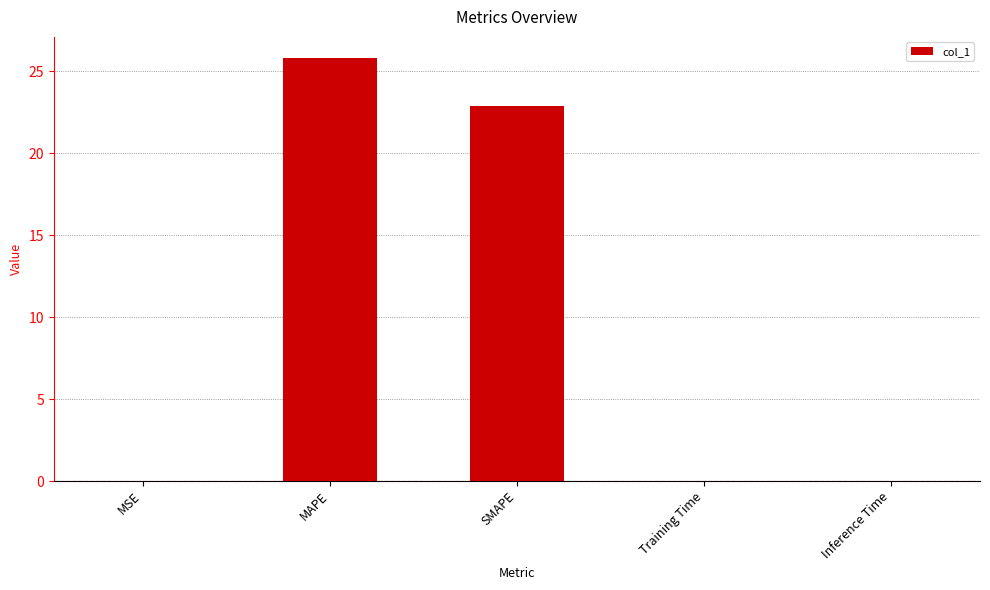

What is the sum of all values?

48.7